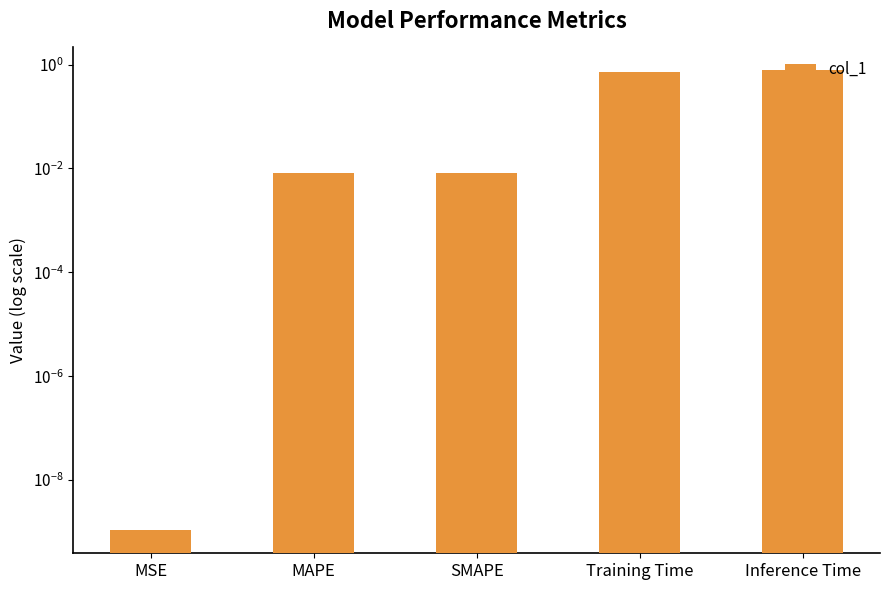

Which category has the lowest value across all series?

MSE